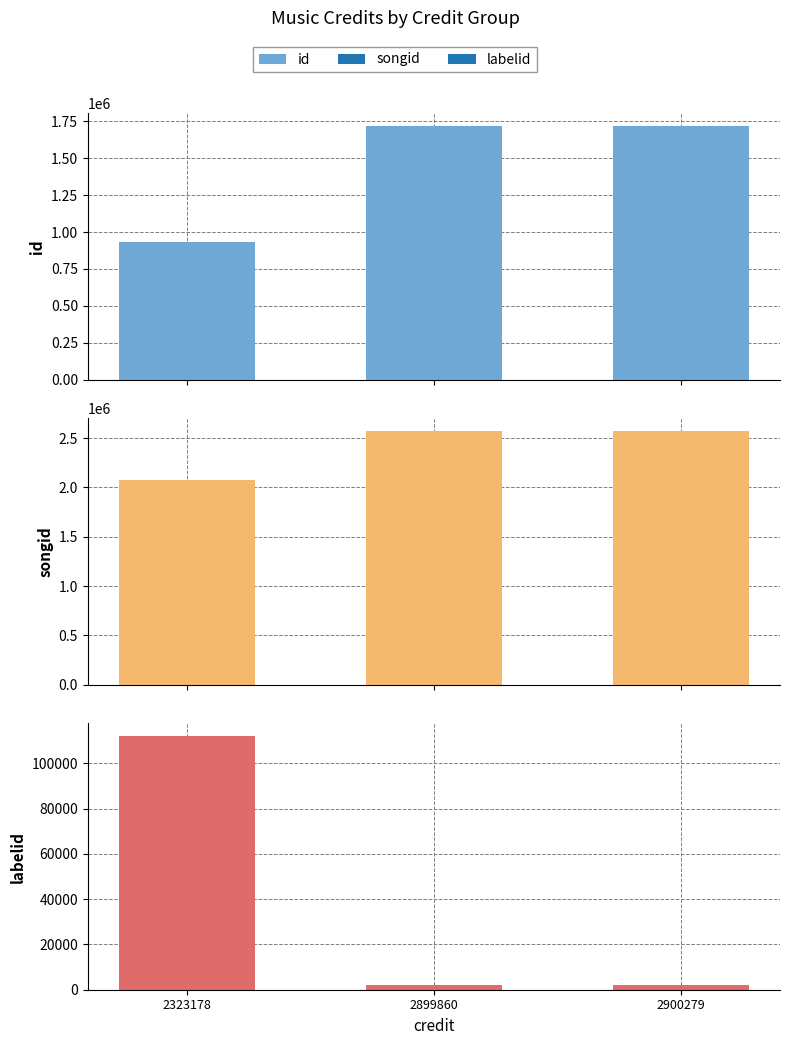

Between 2323178 and 2900279, which series saw the biggest shift?

id